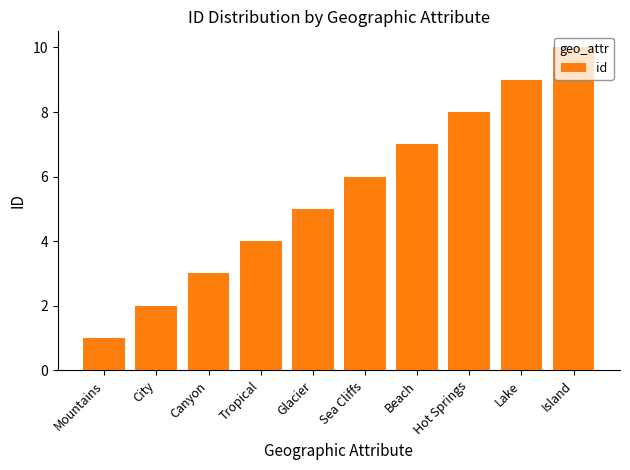

Read the value at Lake.

9